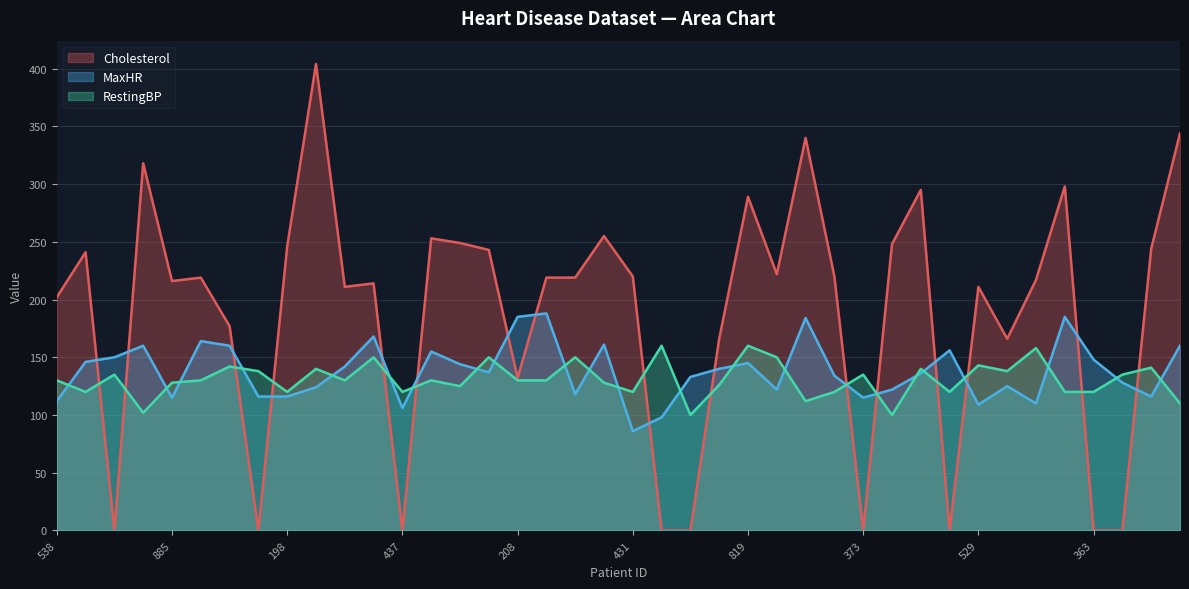

What is the label of the 14th point from the left?

279